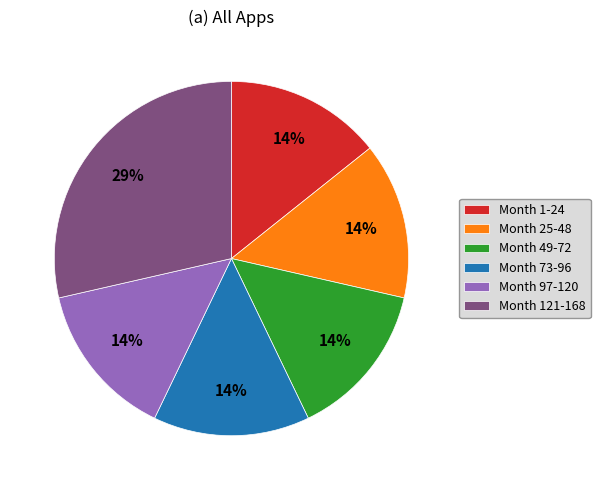

Which slice is the largest?

Month 121-168